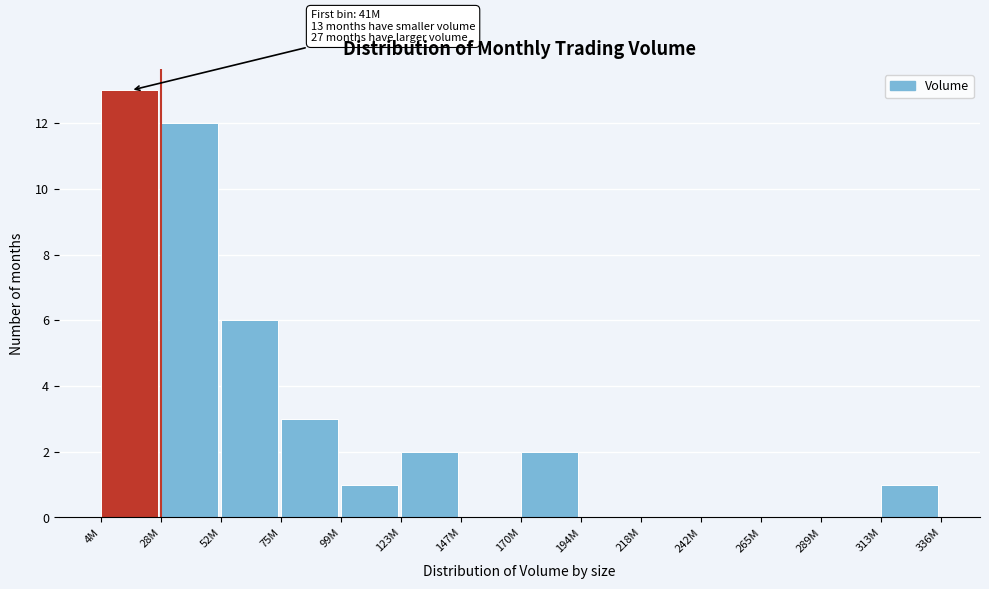

Reading left to right, list all the values displayed in this chart.

4M=13	28M=12	52M=6	75M=3	99M=1	123M=2	147M=0	170M=2	194M=0	218M=0	242M=0	265M=0	289M=0	313M=1